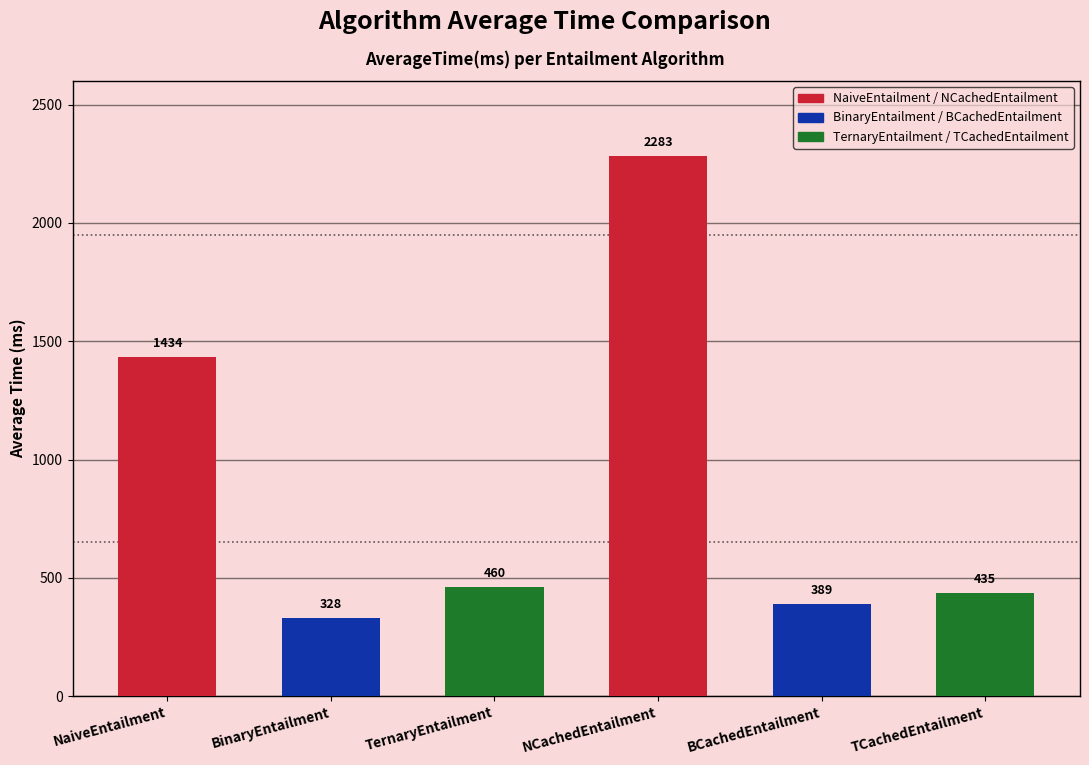

Is it true that the value at NCachedEntailment is 3084?

False